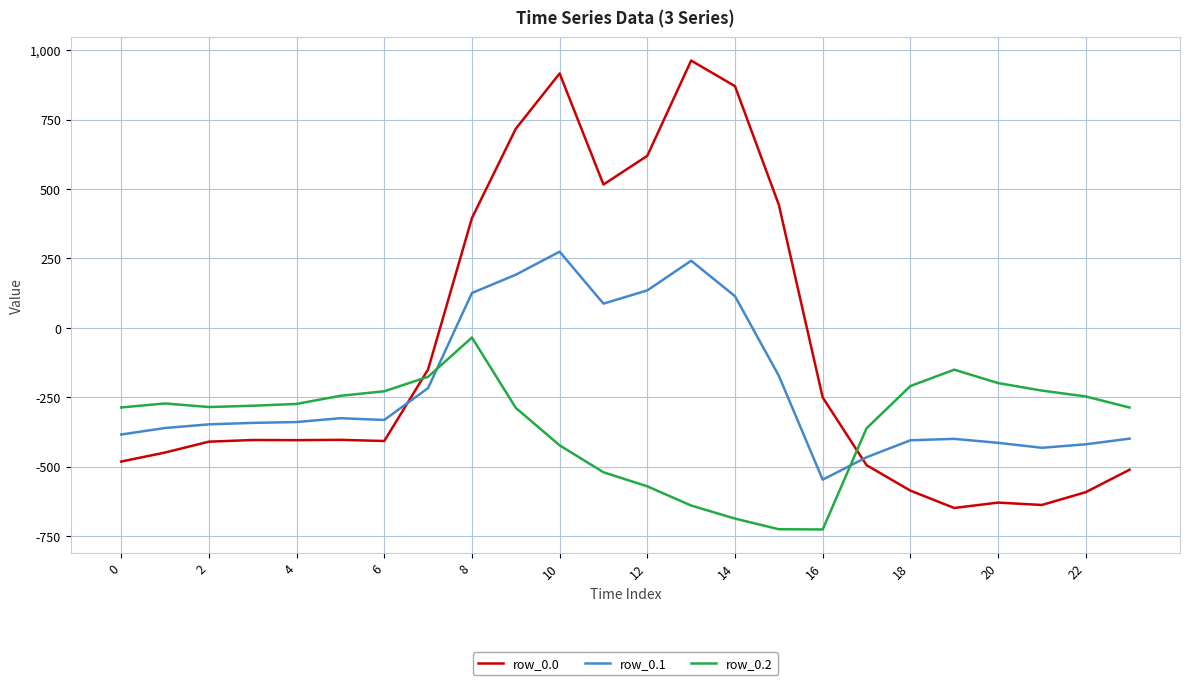

Which series has the widest spread of values?

row_0.0